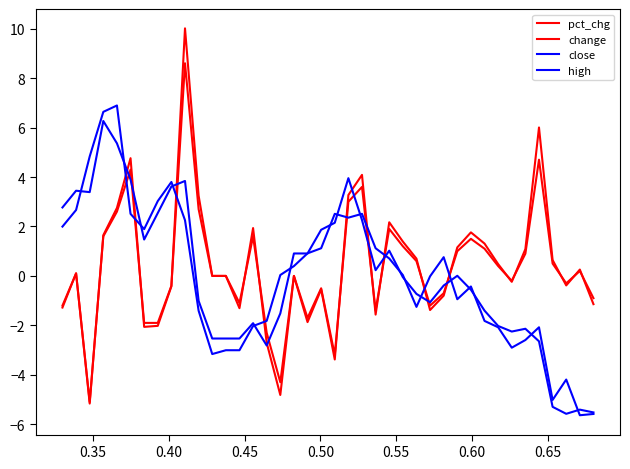

What is the average value of the pct_chg series?

0.4